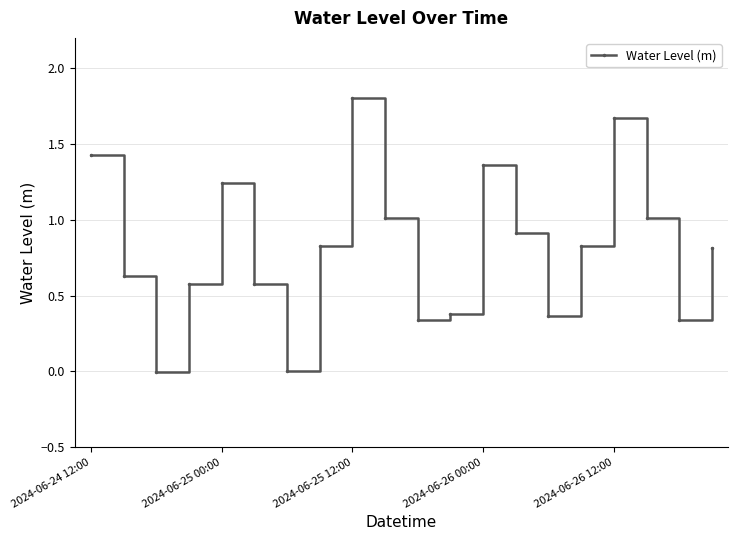

How many interior local valleys (lower than both neighbors) does the data have?

5